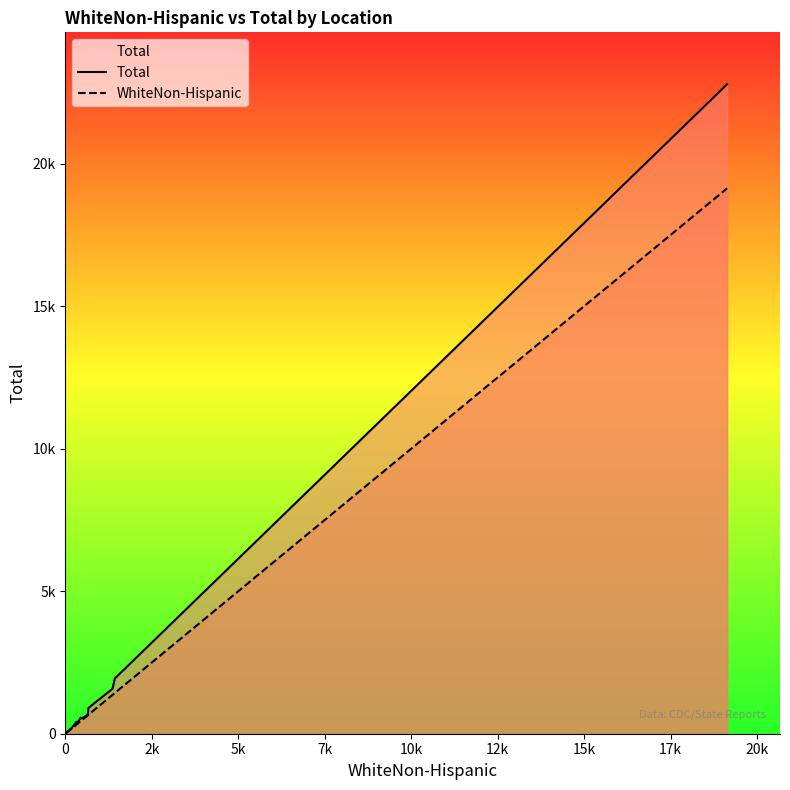

Rank the series by their maximum value, from highest to lowest.

Total, WhiteNon-Hispanic